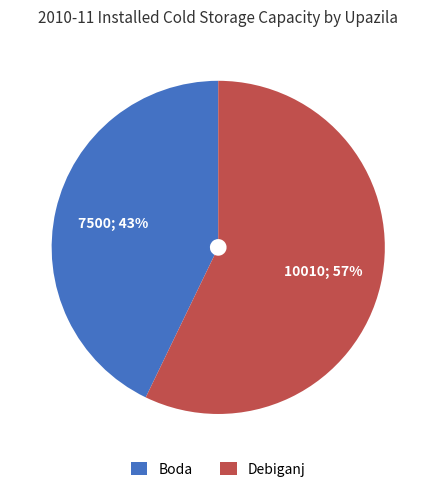

What is the largest slice in the pie chart?

Debiganj